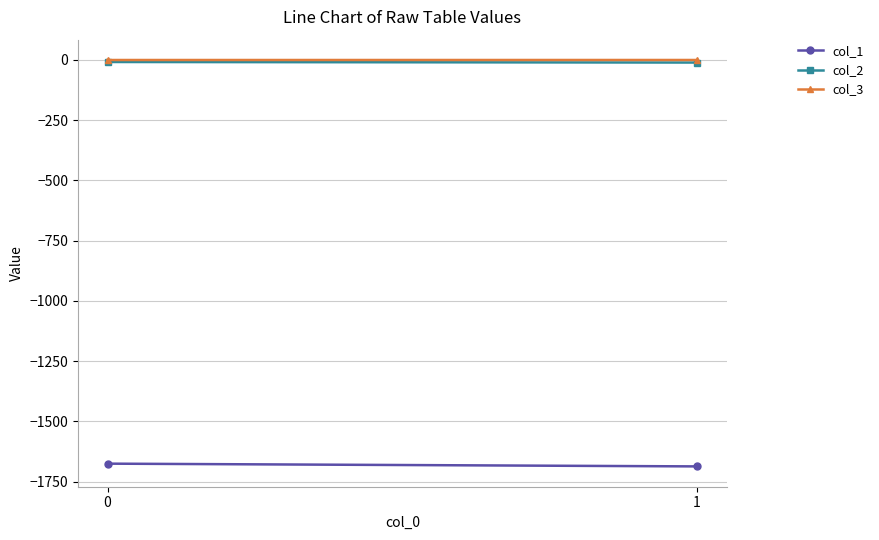

Which series has the largest range (max minus min)?

col_1